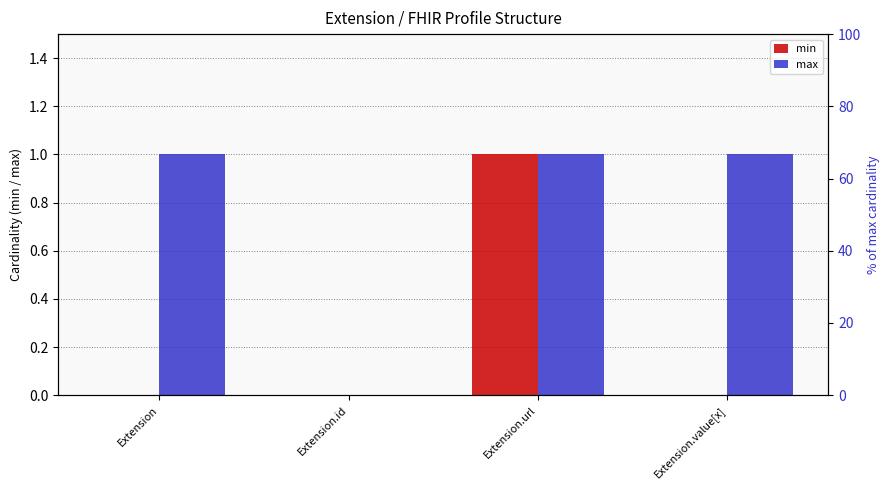

How many bars are there in each group?

2